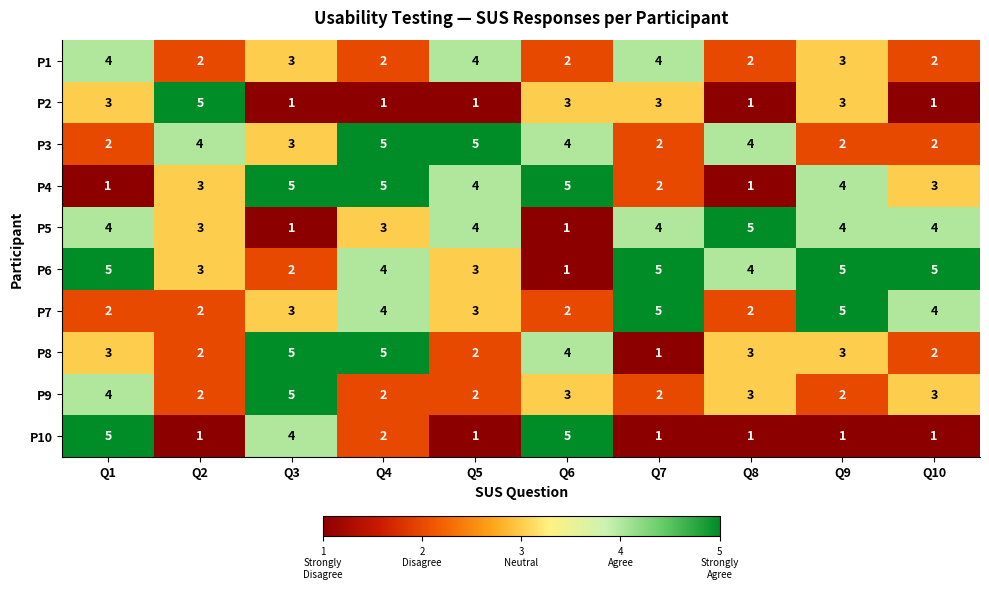

What is the sum of all P6 values?

37